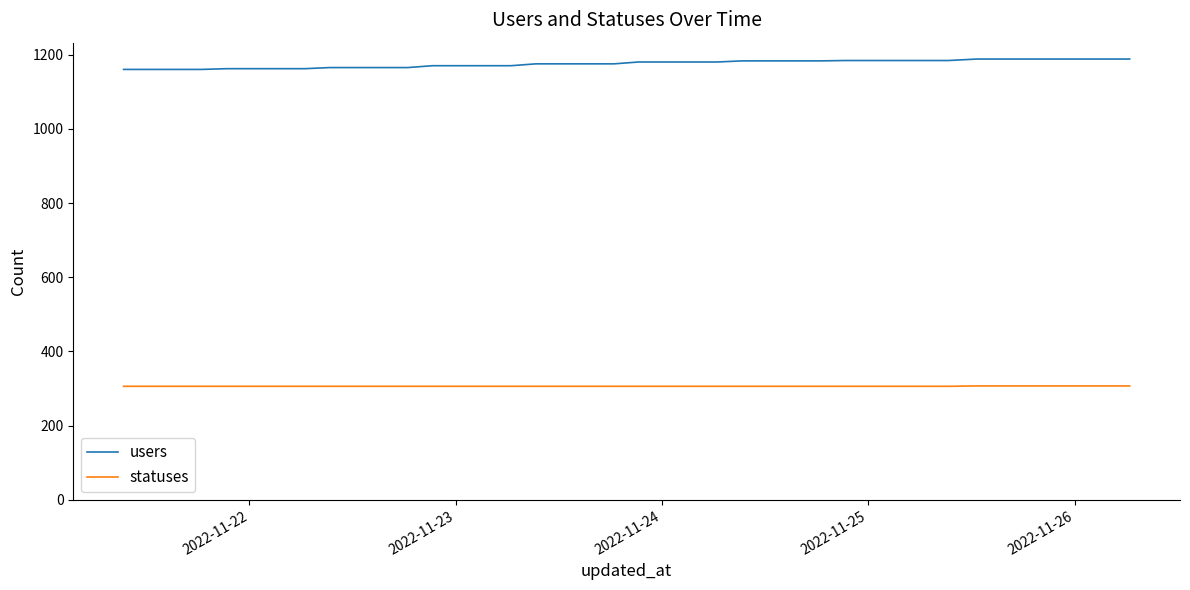

True or false: users and statuses cross at least once.

False